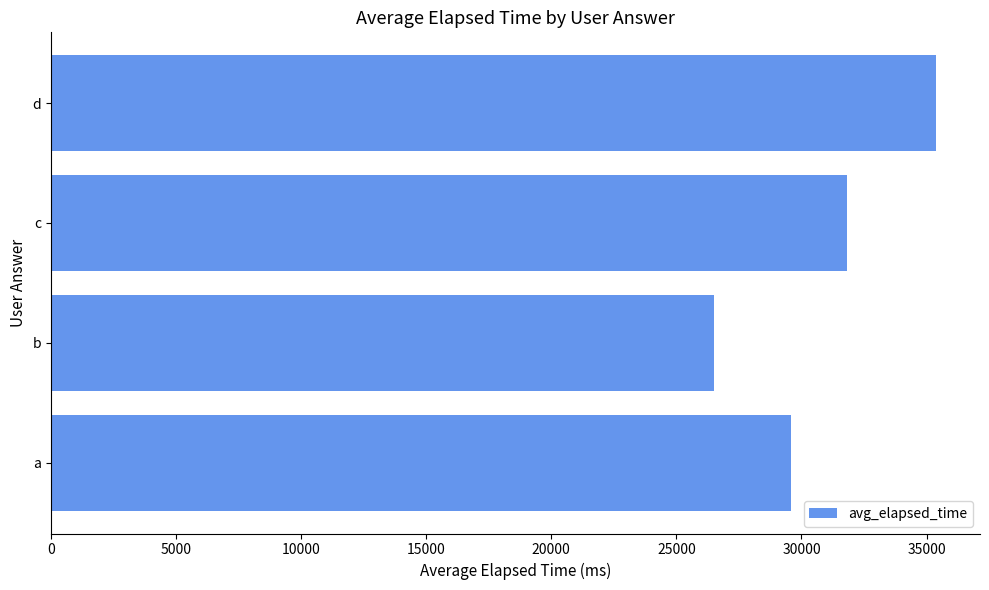

Is it true that the value at c is 13742.6?

False